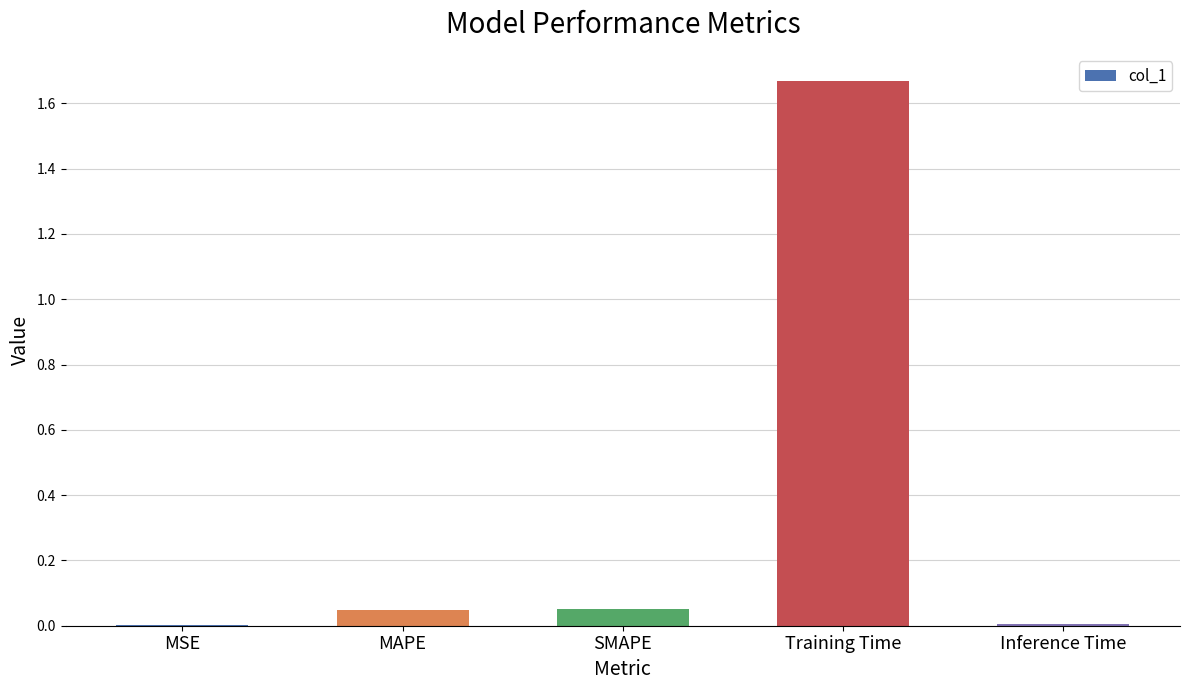

Count the number of categories in the chart.

5